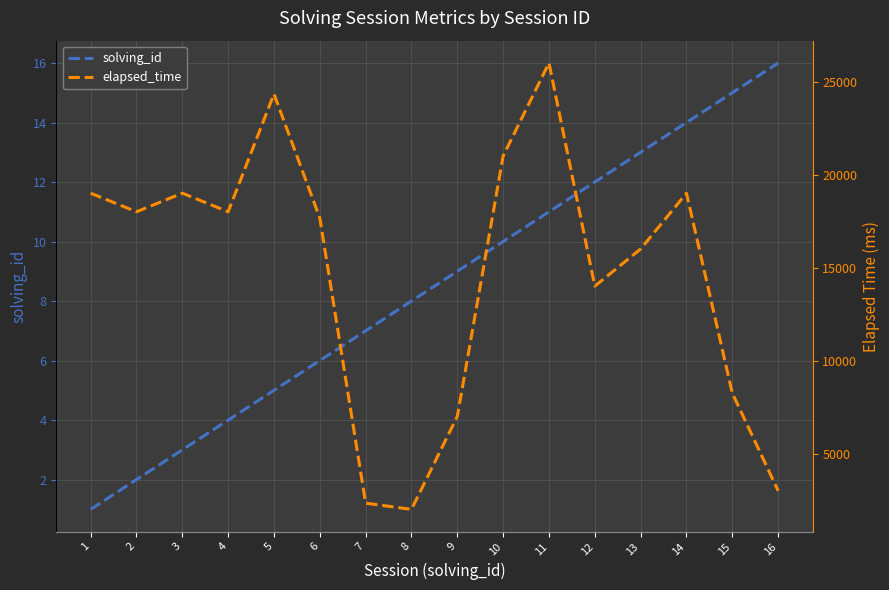

Where does the elapsed_time series first go above 18000?

1